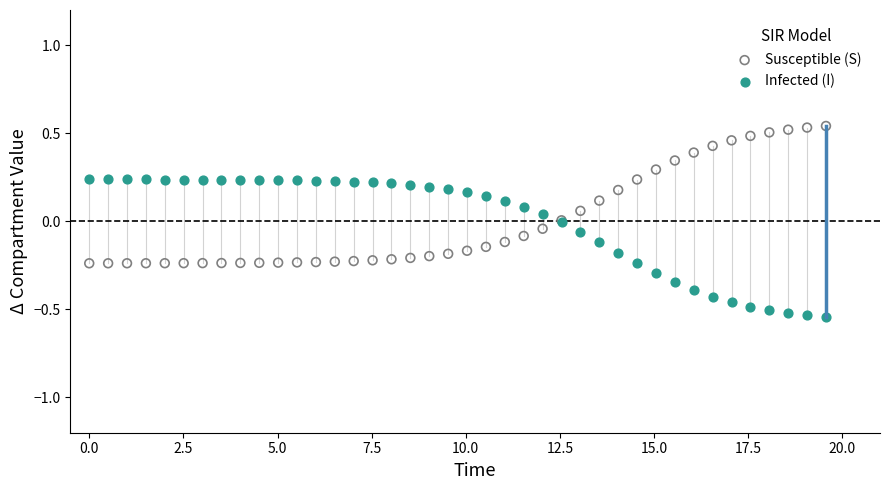

Which series contains the highest Y value?

Susceptible (S)